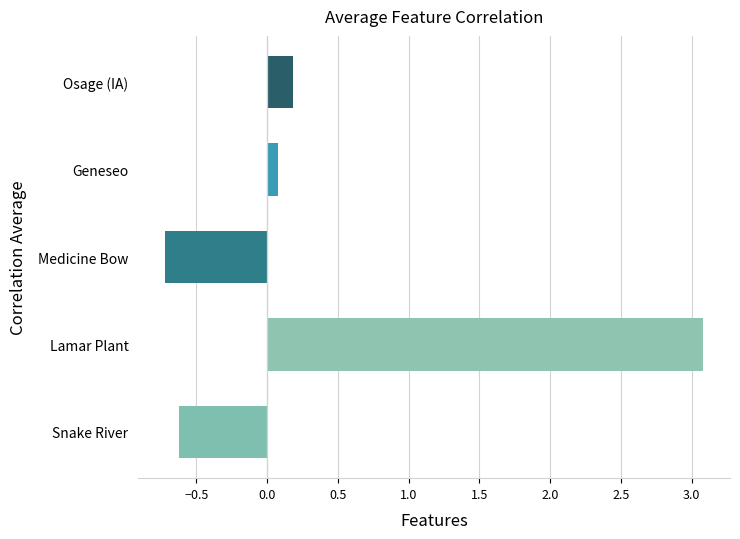

Which has a higher value, Osage (IA) or Geneseo?

Osage (IA)